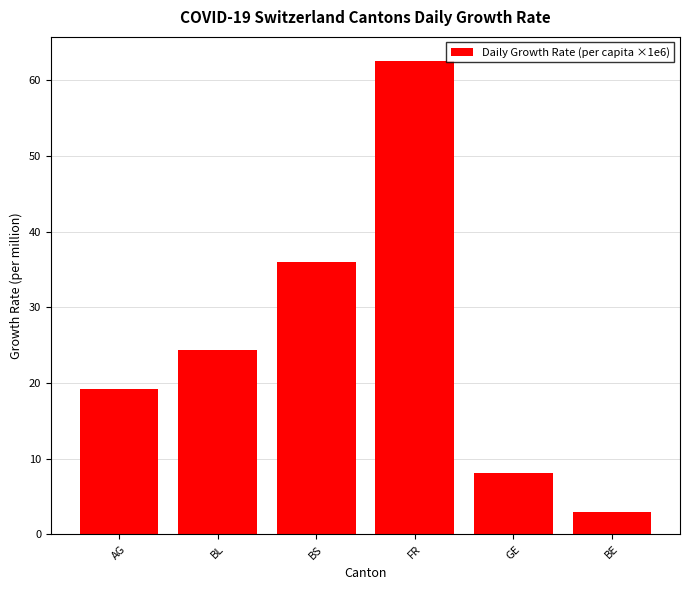

Reading left to right, transcribe all the data shown in this chart.

AG=19.2	BL=24.3	BS=35.9	FR=62.6	GE=8.1	BE=2.9